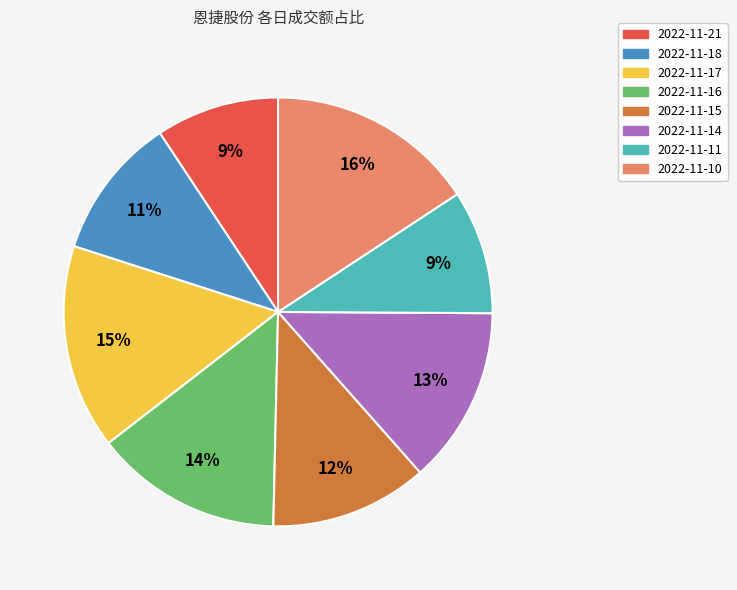

Count the number of slices in the pie.

8